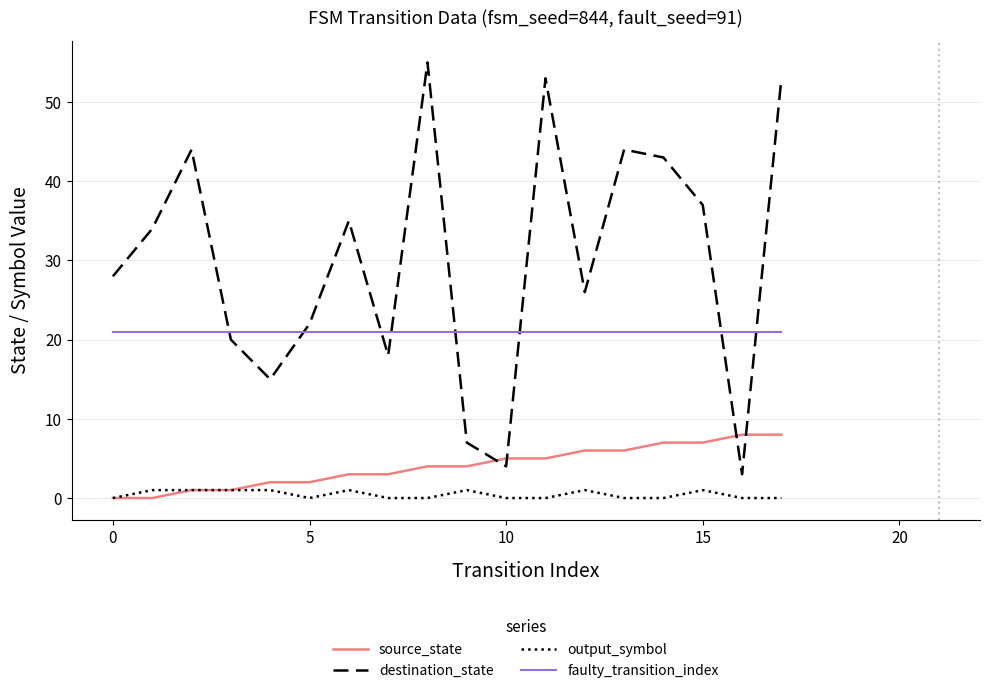

Which series has the largest range (max minus min)?

destination_state